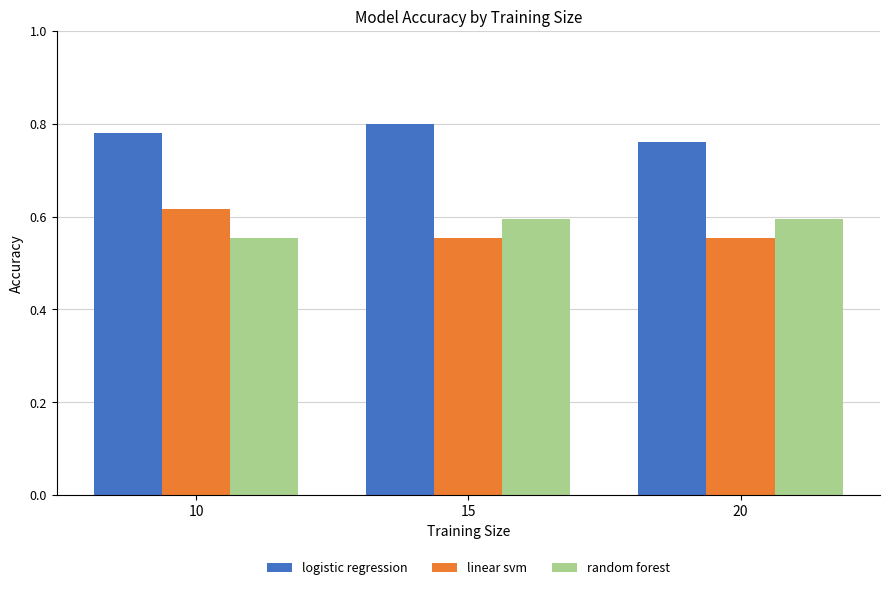

What is the spread (max minus min) of values at 10?

0.2